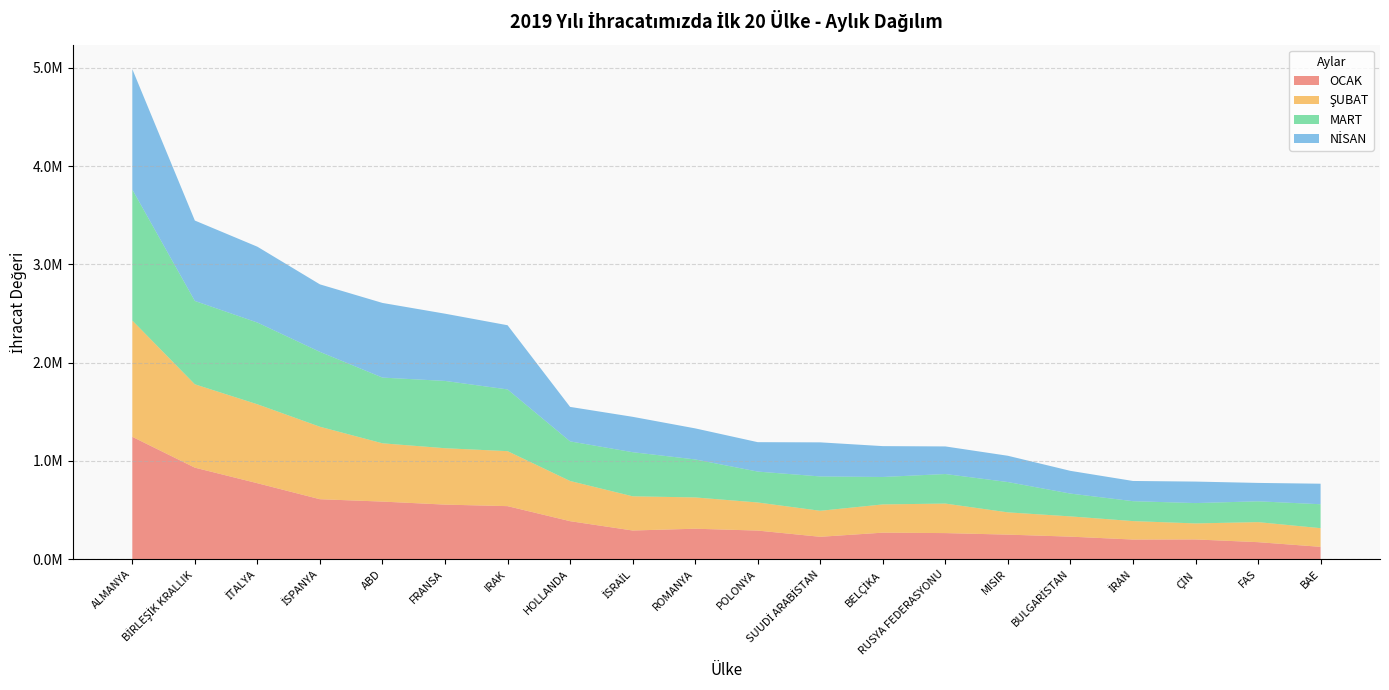

Reading left to right, list all the values displayed in this chart.

OCAK: ALMANYA=1244922.6	BİRLEŞİK KRALLIK=931169.4	İTALYA=772750.4	İSPANYA=609919.2	ABD=585885.6	FRANSA=555115.7	IRAK=539519.0	HOLLANDA=386523.5	İSRAİL=291587.9	ROMANYA=309803.2	POLONYA=290812.6	SUUDİ ARABİSTAN=227542.4	BELÇİKA=269673.4	RUSYA FEDERASYONU=265252.8	MISIR=249647.7	BULGARİSTAN=229112.0	İRAN=199673.3	ÇİN=200689.1	FAS=173025.6	BAE=125332.8
ŞUBAT: ALMANYA=1183517.5	BİRLEŞİK KRALLIK=848319.6	İTALYA=803327.5	İSPANYA=737656.3	ABD=593123.3	FRANSA=573852.8	IRAK=559648.5	HOLLANDA=408984.7	İSRAİL=348042.9	ROMANYA=318312.2	POLONYA=286083.9	SUUDİ ARABİSTAN=264700.5	BELÇİKA=287467.4	RUSYA FEDERASYONU=300449.4	MISIR=226542.7	BULGARİSTAN=206094.9	İRAN=187740.2	ÇİN=163012.0	FAS=203964.6	BAE=190039.1
MART: ALMANYA=1332615.1	BİRLEŞİK KRALLIK=848300.4	İTALYA=831684.5	İSPANYA=761829.4	ABD=668697.8	FRANSA=684794.0	IRAK=628064.7	HOLLANDA=402967.3	İSRAİL=448929.7	ROMANYA=386686.6	POLONYA=314283.2	SUUDİ ARABİSTAN=349442.7	BELÇİKA=279125.8	RUSYA FEDERASYONU=300560.0	MISIR=308413.3	BULGARİSTAN=232043.7	İRAN=202611.7	ÇİN=206996.9	FAS=211788.3	BAE=243331.6
NİSAN: ALMANYA=1225259.9	BİRLEŞİK KRALLIK=818102.6	İTALYA=771813.0	İSPANYA=686964.7	ABD=759638.1	FRANSA=684265.3	IRAK=653256.9	HOLLANDA=351059.2	İSRAİL=360013.1	ROMANYA=316129.6	POLONYA=299375.2	SUUDİ ARABİSTAN=346873.6	BELÇİKA=314034.3	RUSYA FEDERASYONU=280949.8	MISIR=267467.5	BULGARİSTAN=231382.1	İRAN=205697.6	ÇİN=218784.1	FAS=187071.5	BAE=209094.5